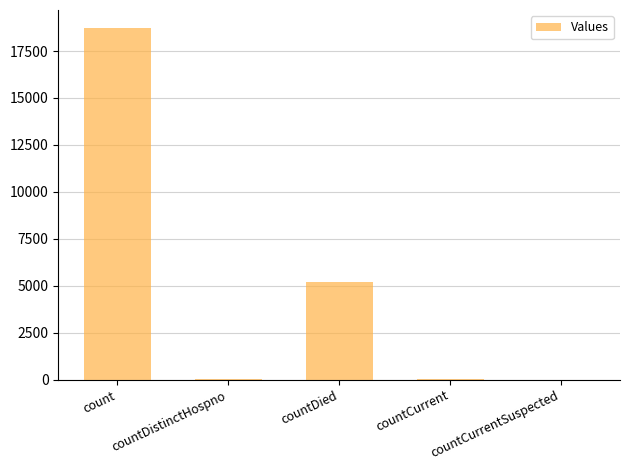

Where is the data nearest to the value 9374?

countDied